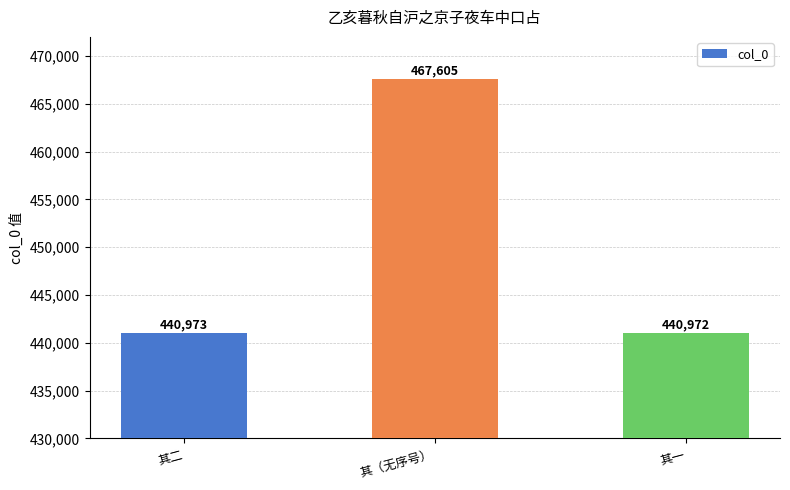

What value does the data have at 其二, to the nearest 100?

441000